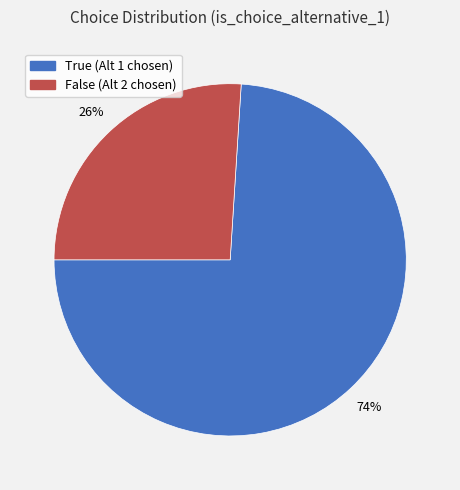

Is it true that False (Alt 2 chosen) is 12% of the pie?

False